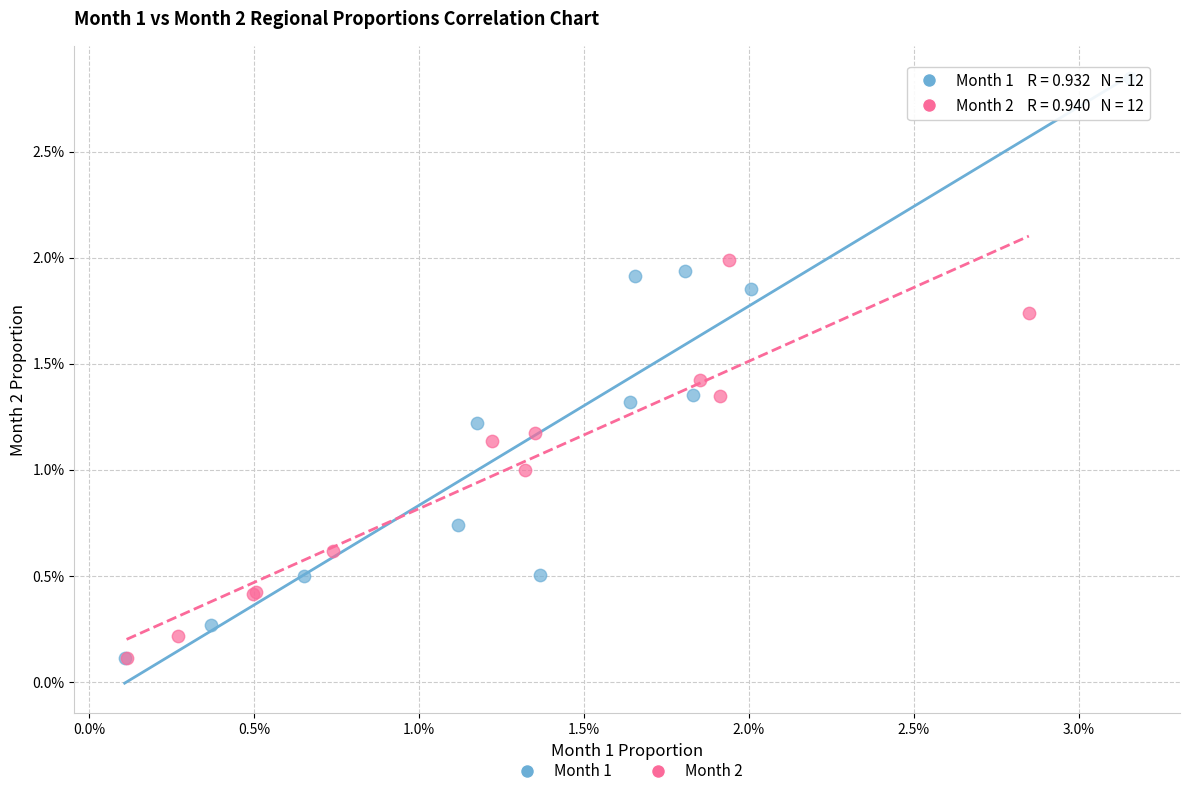

What are all the series names shown in the legend?

Month 1, Month 2